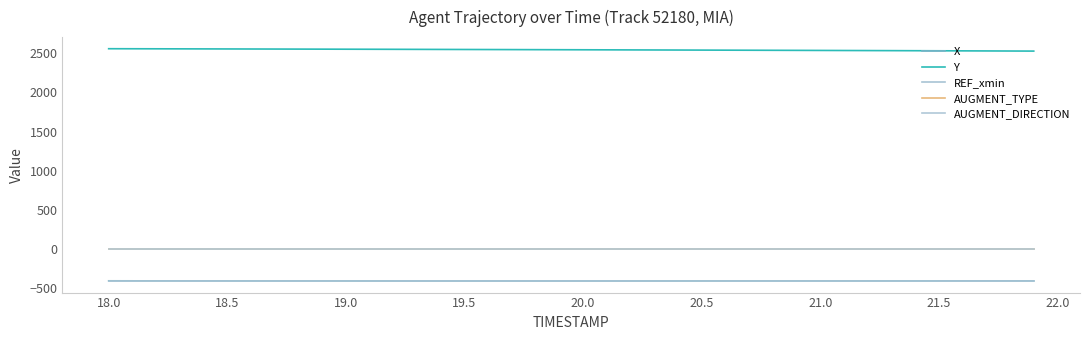

What is the maximum value for AUGMENT_TYPE?

1.0